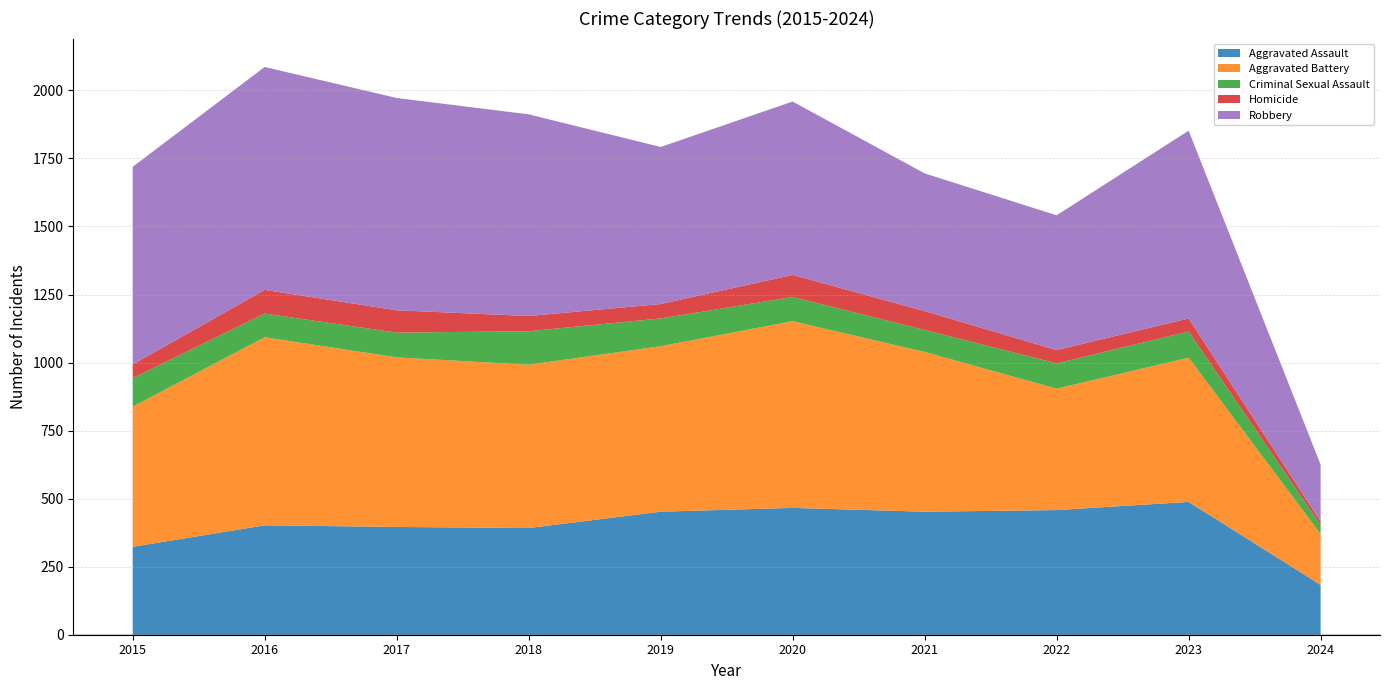

Reading left to right, list all the values displayed in this chart.

Aggravated Assault: 323	402	396	392	452	466	452	458	488	183
Aggravated Battery: 515	691	623	600	608	686	587	446	530	187
Criminal Sexual Assault: 105	87	91	123	102	89	81	93	96	33
Homicide: 50	87	82	56	53	81	69	49	48	13
Robbery: 726	819	780	741	577	637	506	495	690	209